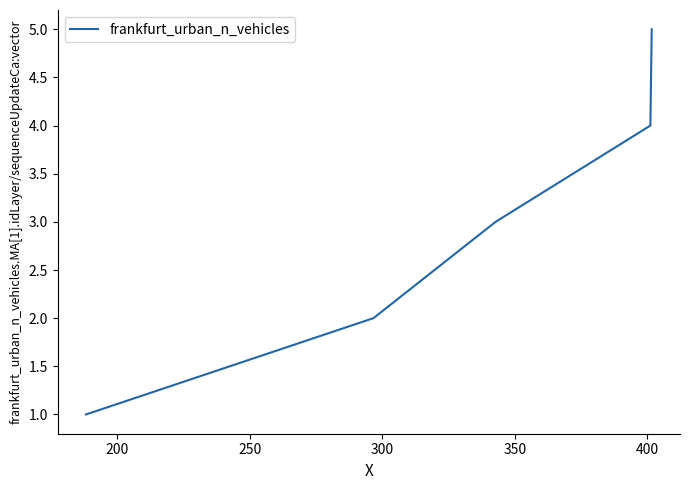

True or false: the data has more than 0 interior local peaks.

False